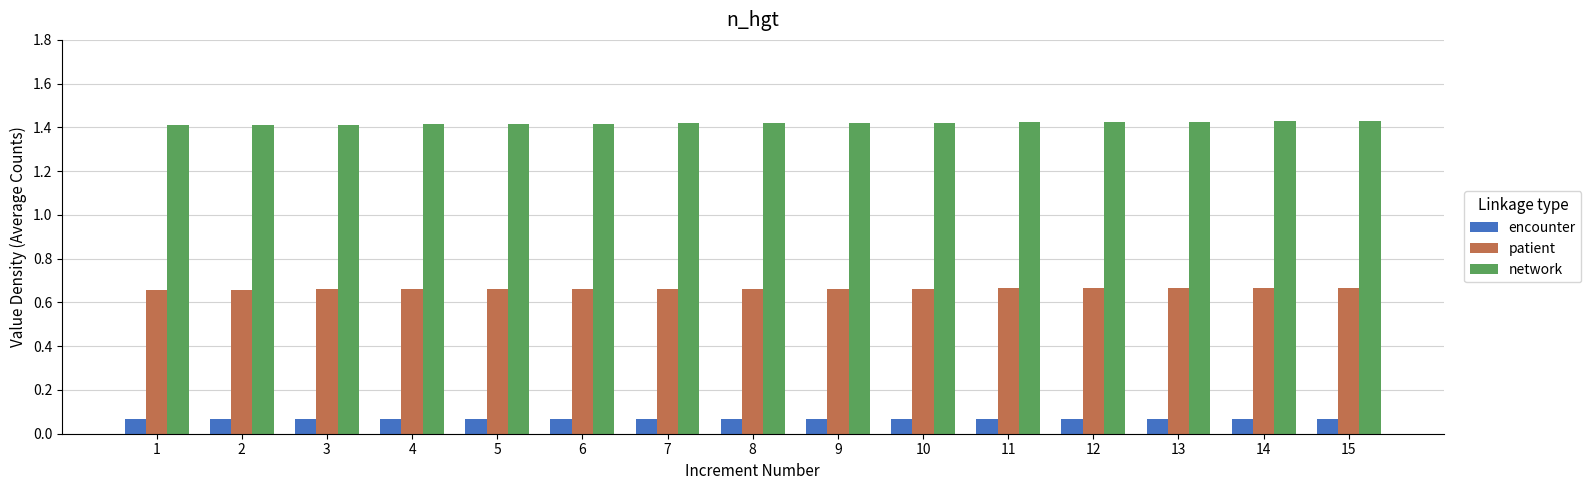

The value of network at 4 is 1.4. True or false?

True